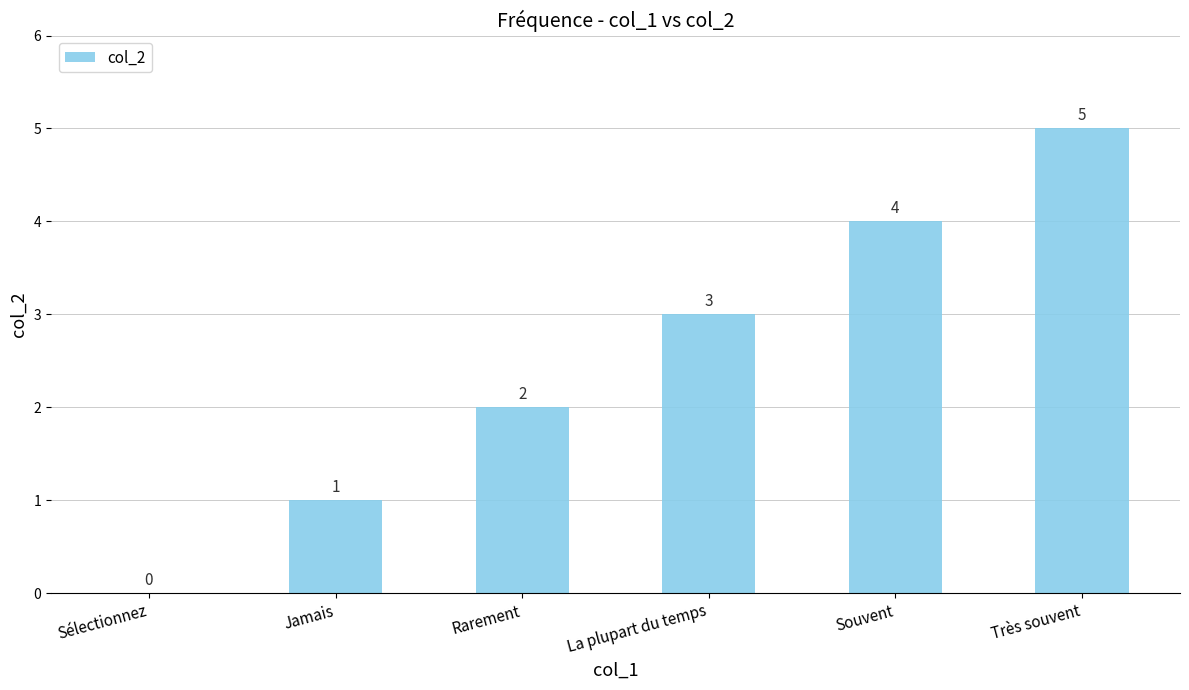

What is the maximum value shown in the chart?

5